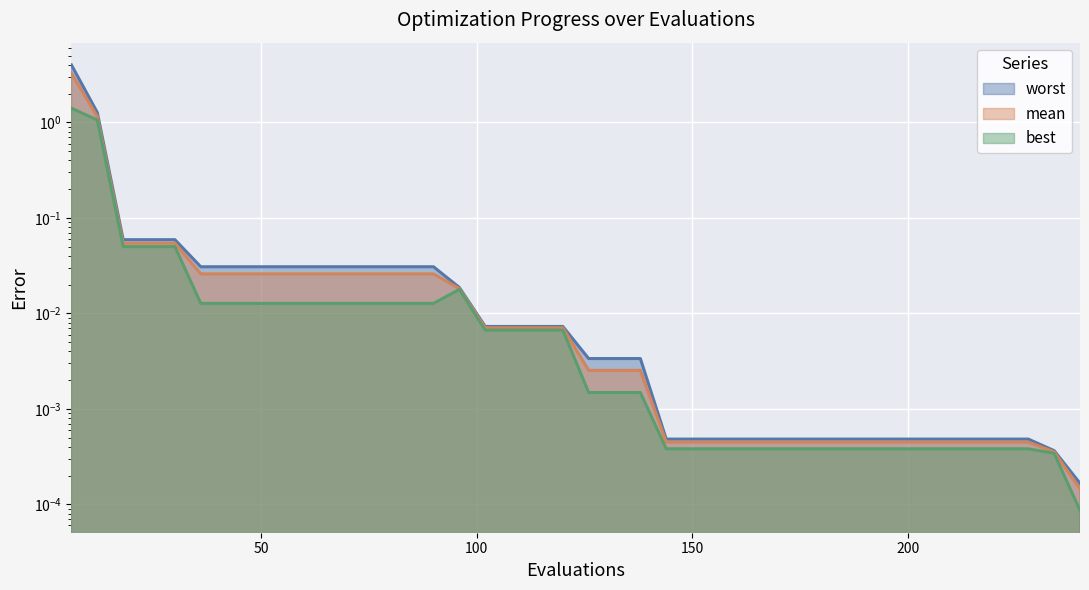

True or false: best has more than 0 points higher than both neighbors.

True